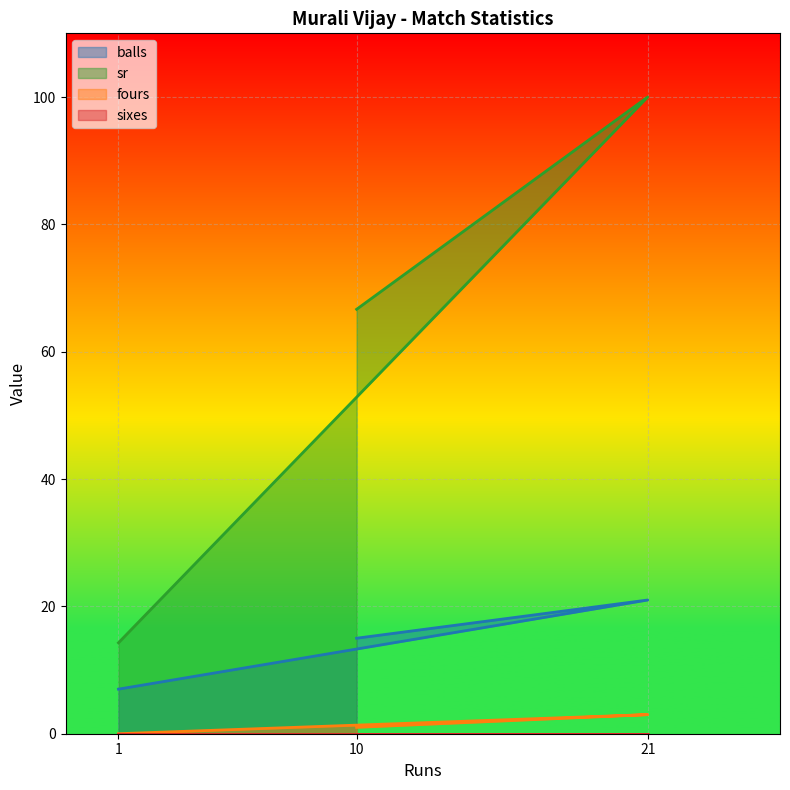

What is the total value across all series at 1?

21.3